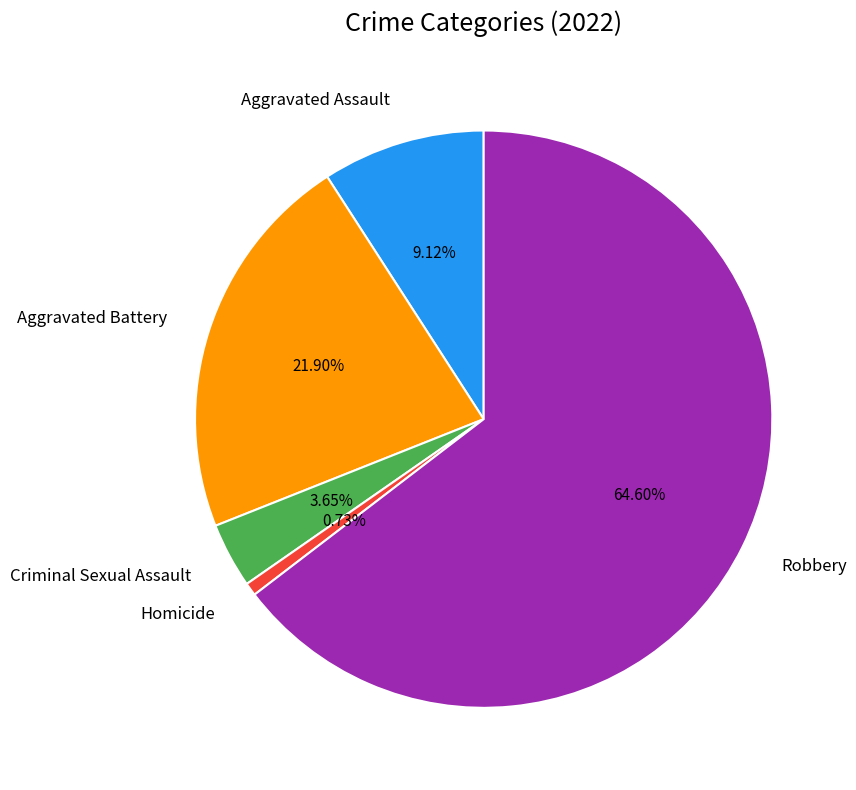

Between Criminal Sexual Assault and Aggravated Battery, which is larger?

Aggravated Battery